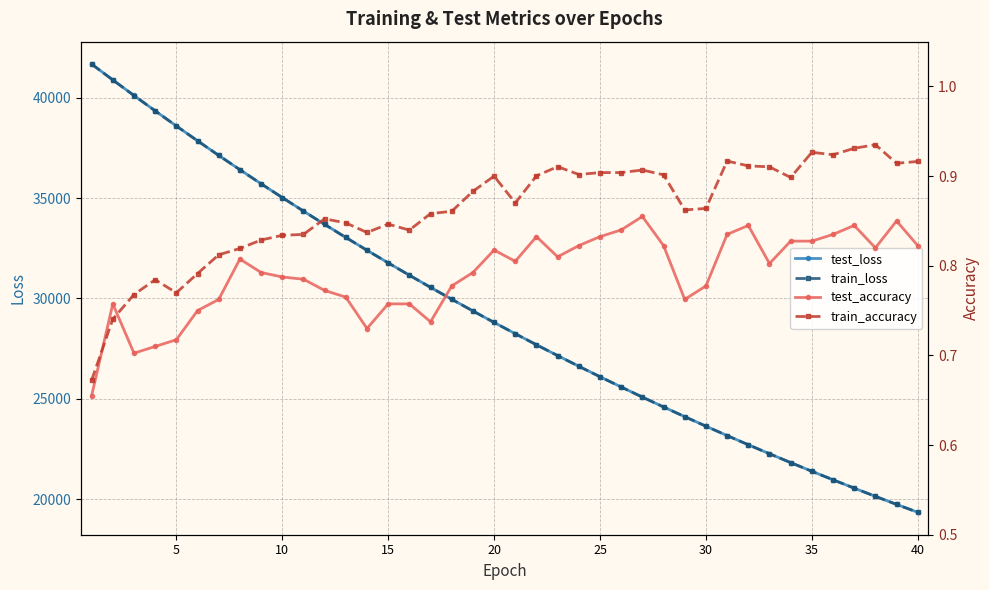

What is the highest value of the test_loss series?

41665.8